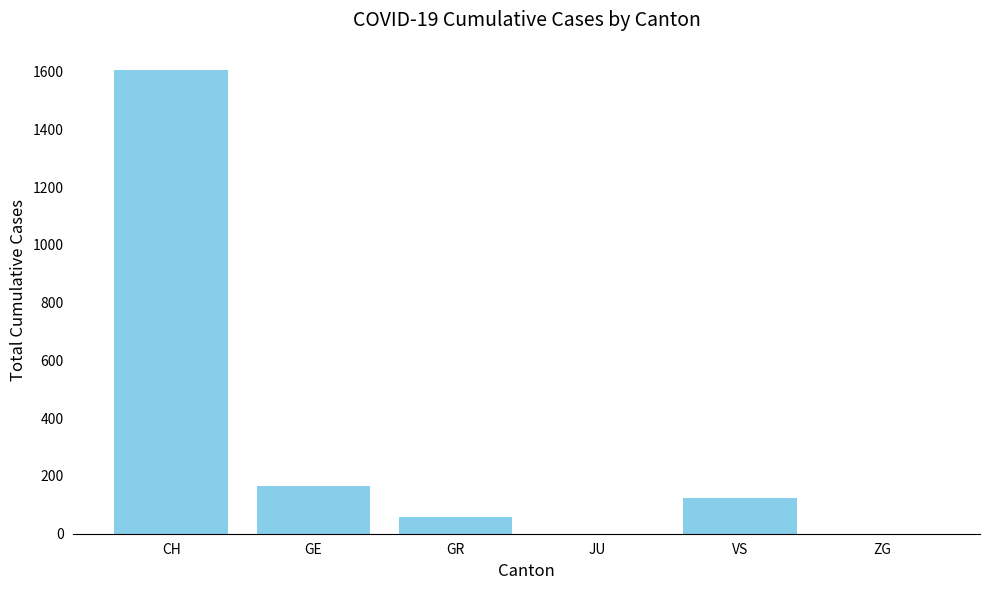

Is it true that the value at CH is 1606?

True